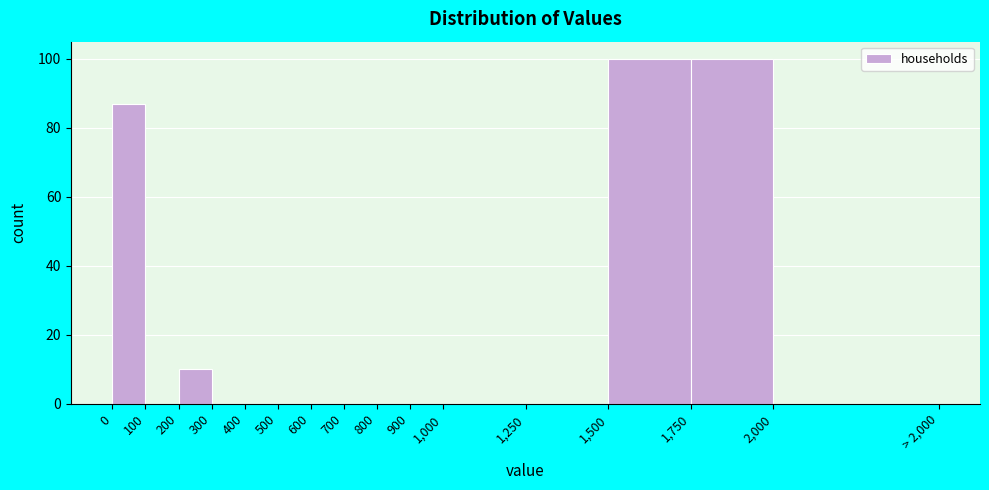

Reading left to right, transcribe all the data shown in this chart.

0=87	100=0	200=10	300=0	400=0	500=0	600=0	700=0	800=0	900=0	1,000=0	1,250=0	1,500=100	1,750=100	2,000=0